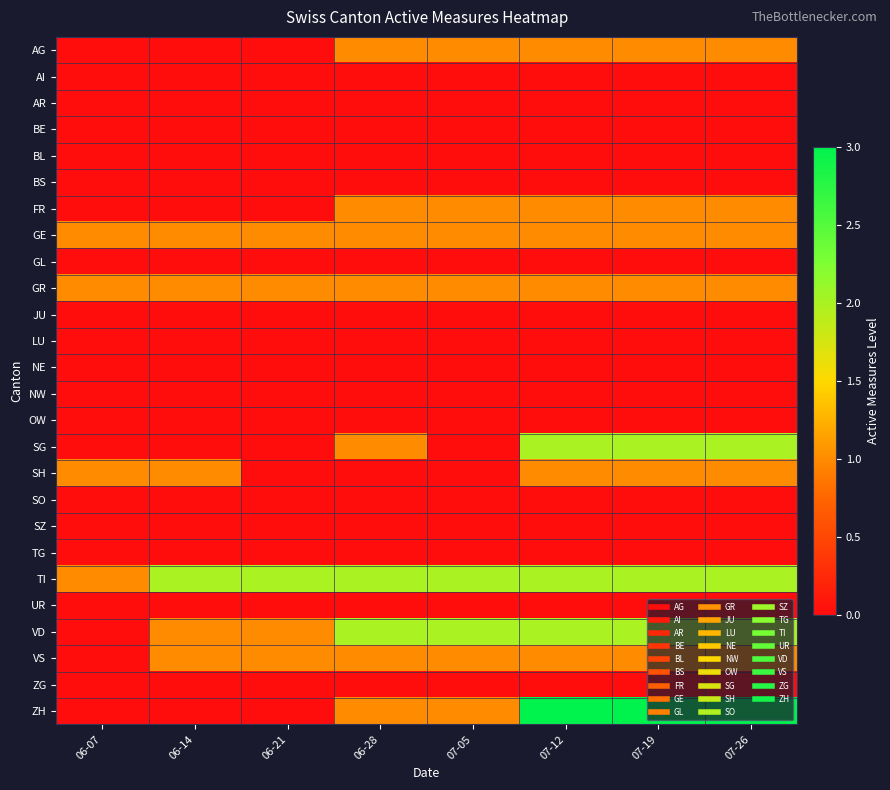

How many categories are shown in the chart?

8